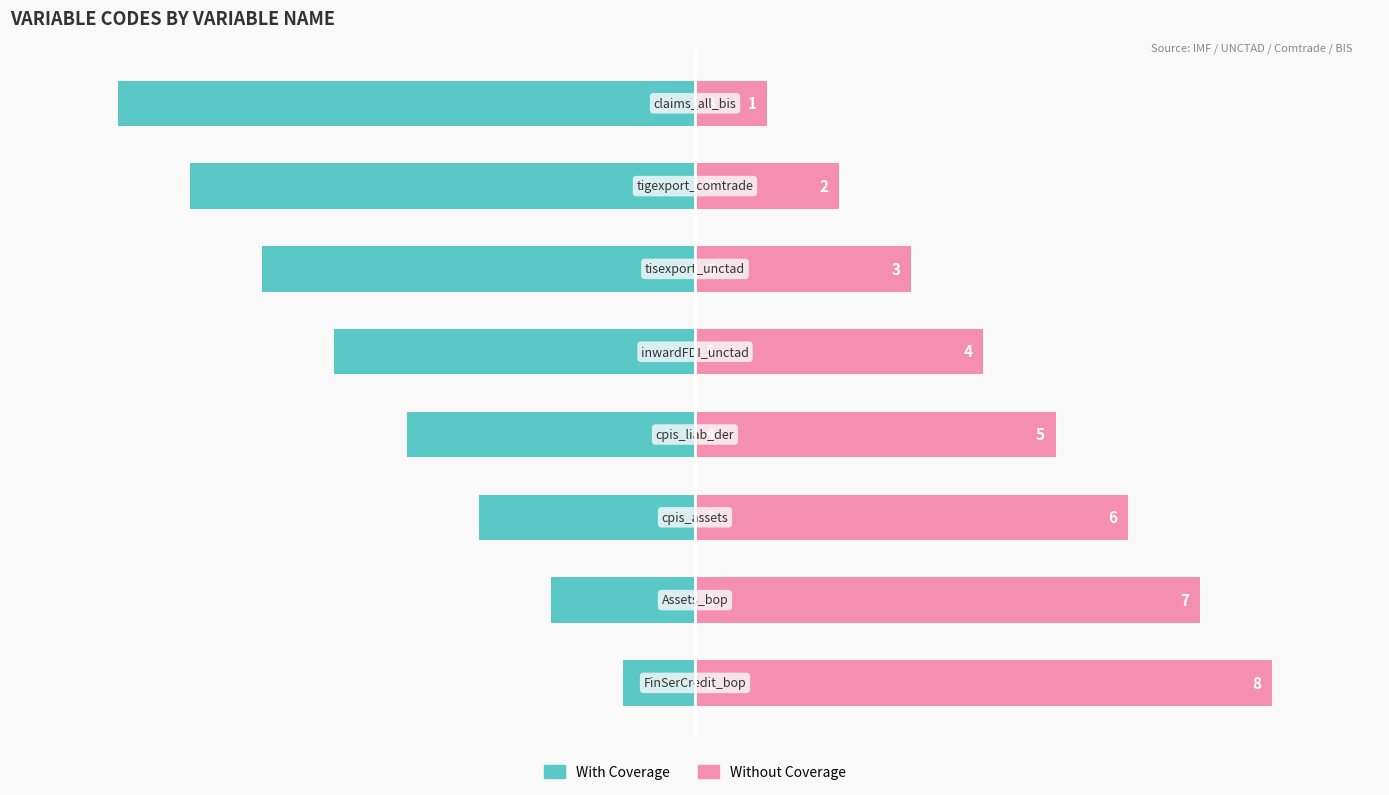

Reading left to right, what are all the values shown in this chart?

With Coverage: -1	-2	-3	-4	-5	-6	-7	-8
Without Coverage: 8	7	6	5	4	3	2	1